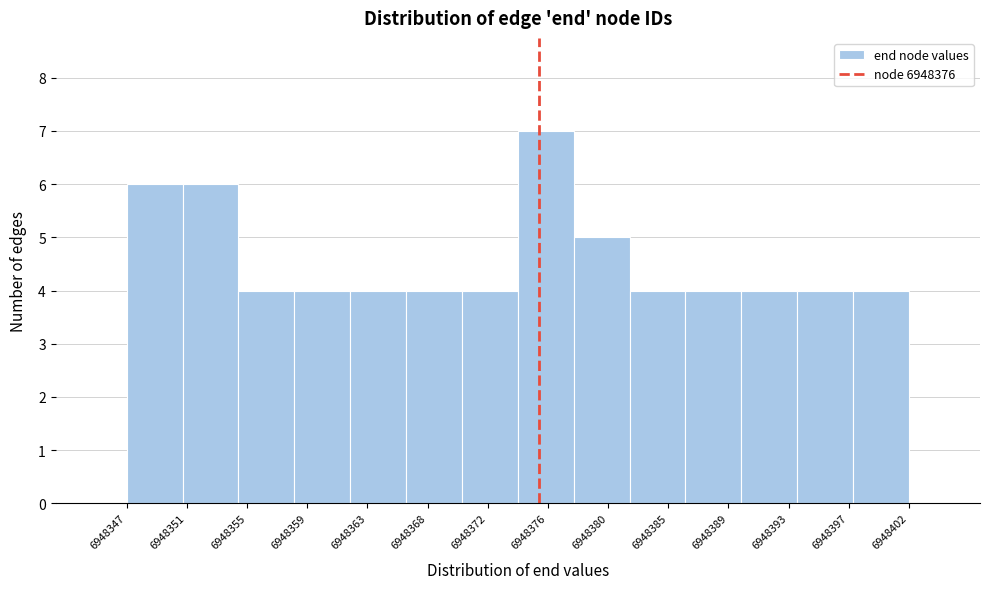

Reading left to right, extract all data points from this chart.

6	6	4	4	4	4	4	7	5	4	4	4	4	4